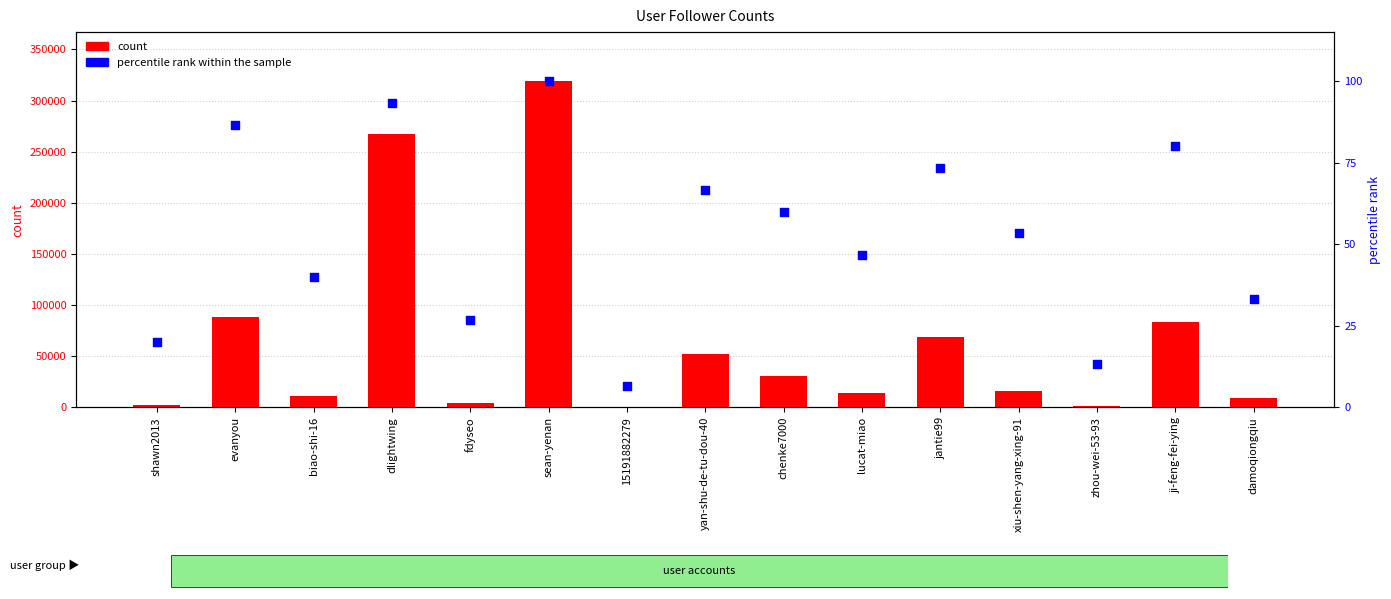

Which series has the largest Y range (max minus min)?

count